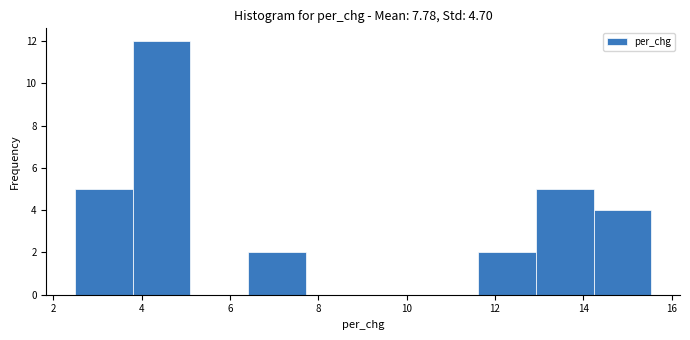

How tall is the bar that spans 11.6 to 13.0 on the x-axis? Neither the bar edges nor the heights are printed on the chart, so give them approximately, as read against the axes.

2